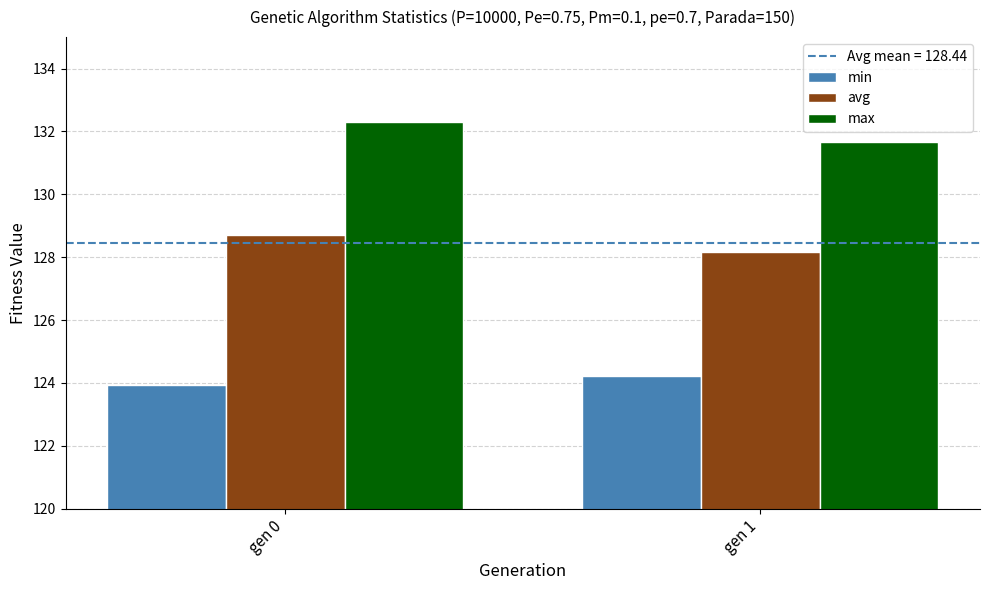

Reading right to left, extract all data points from this chart.

min: gen 1=124.2	gen 0=124.0
avg: gen 1=128.2	gen 0=128.7
max: gen 1=131.7	gen 0=132.3